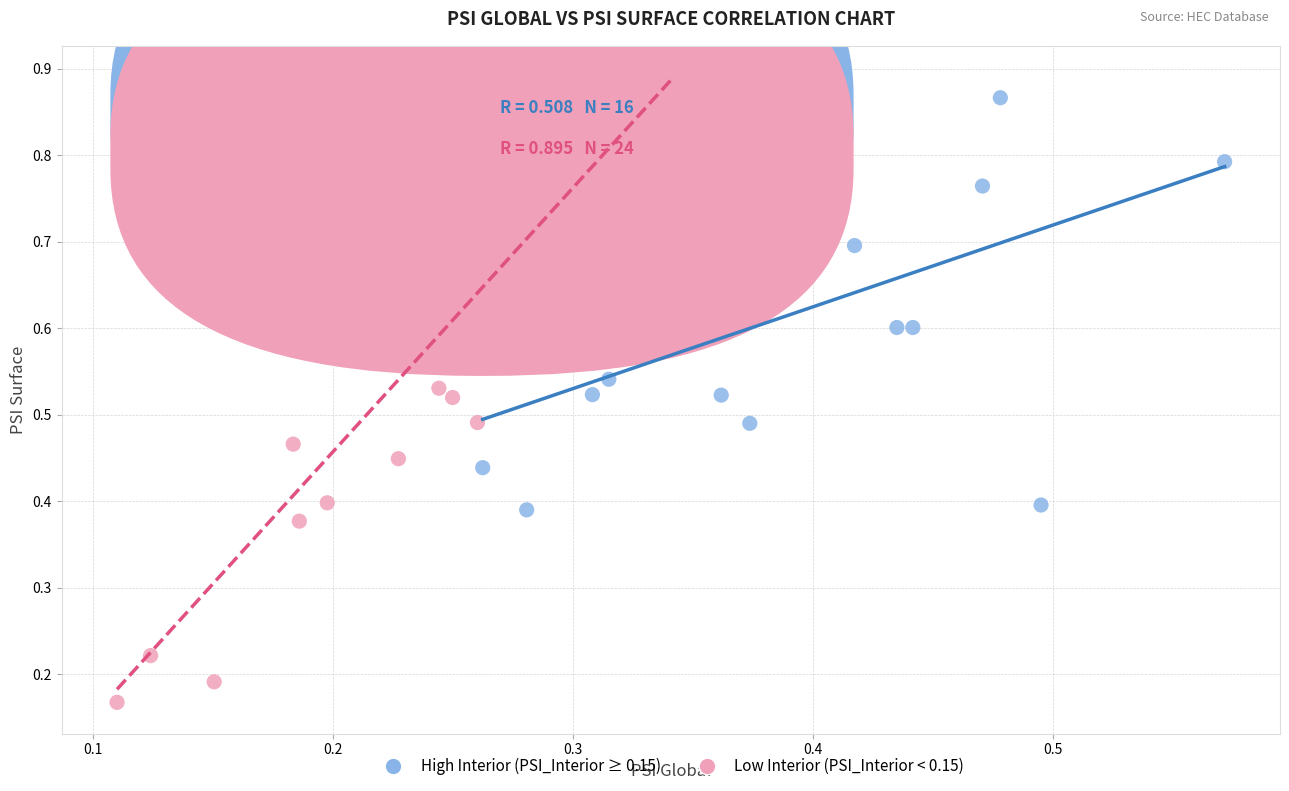

Which series has the largest Y range (max minus min)?

Low Interior (PSI_Interior < 0.15)